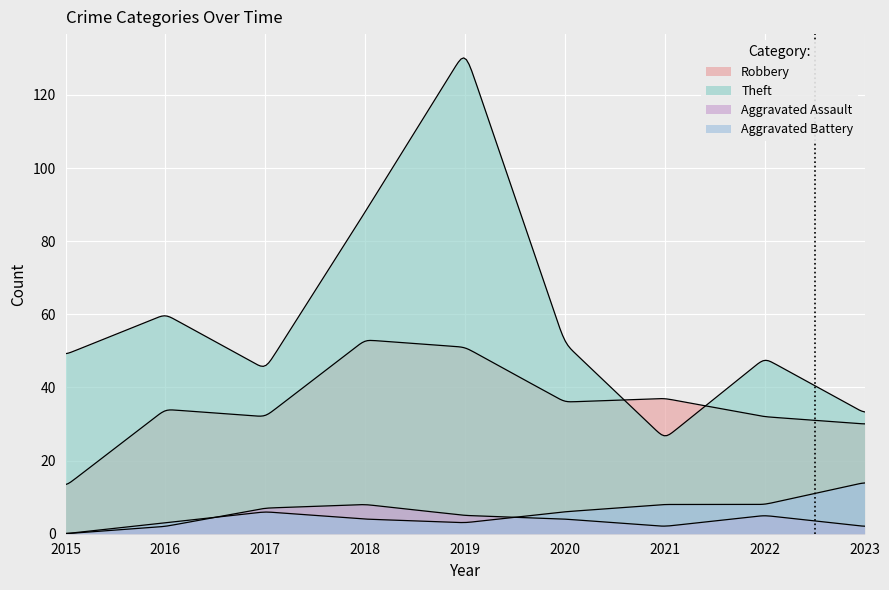

At how many categories does at least one series exceed 66?

2